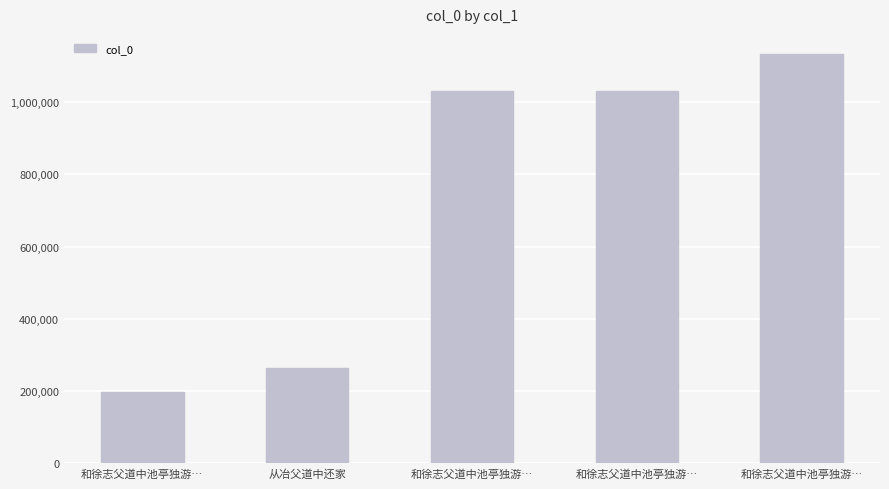

Does the chart contain stacked bars?

No